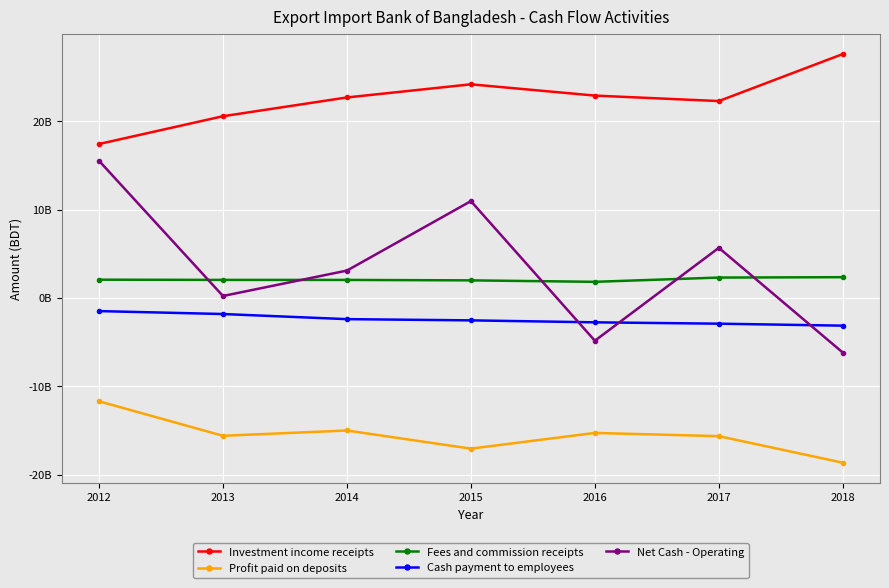

Where do Net Cash - Operating and Cash payment to employees first cross each other?

2015 and 2016